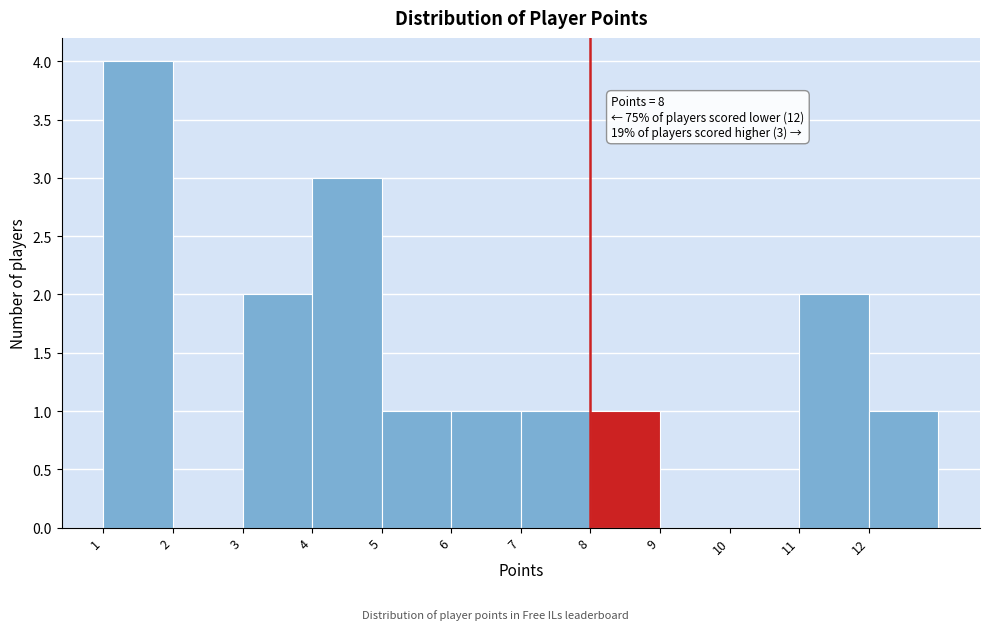

Over which range of the x-axis is the bar tallest?

1 to 2